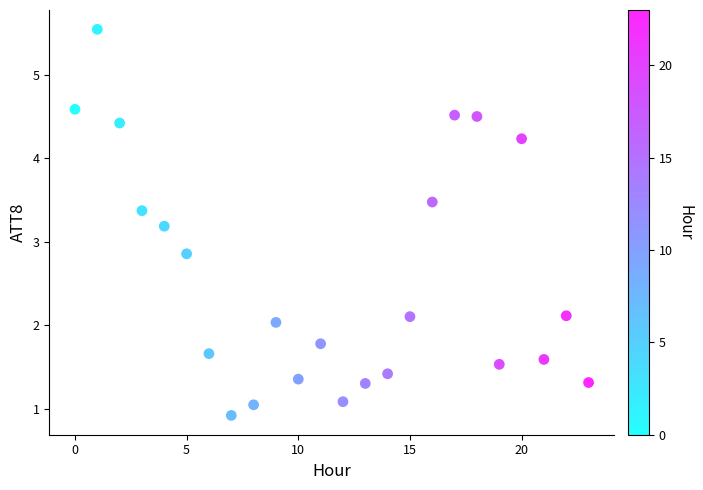

Count the number of points in this scatter plot.

24